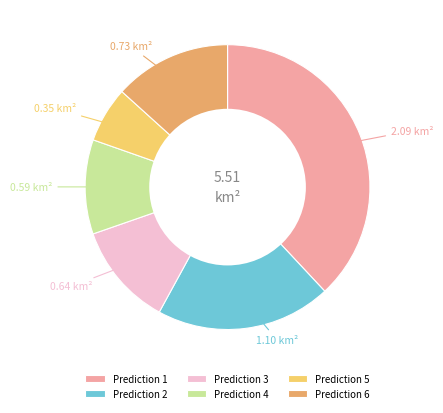

Does Prediction 4 account for over 50% of the chart?

No